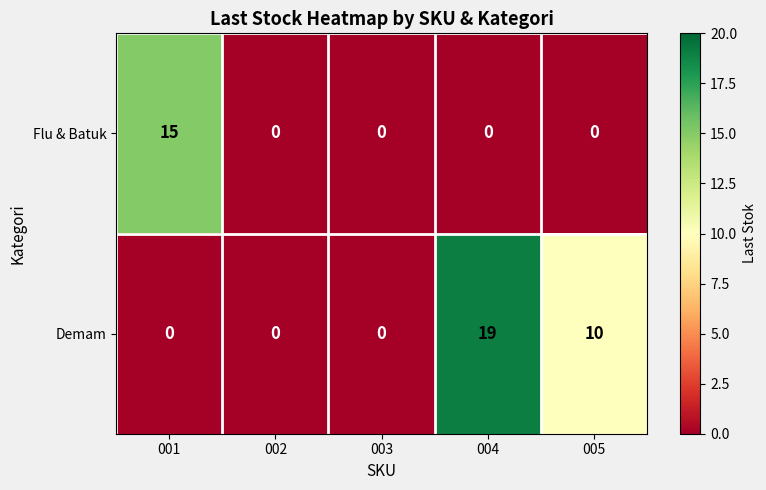

Reading right to left, extract all data points from this chart.

Flu & Batuk: 0	0	0	0	15
Demam: 10	19	0	0	0